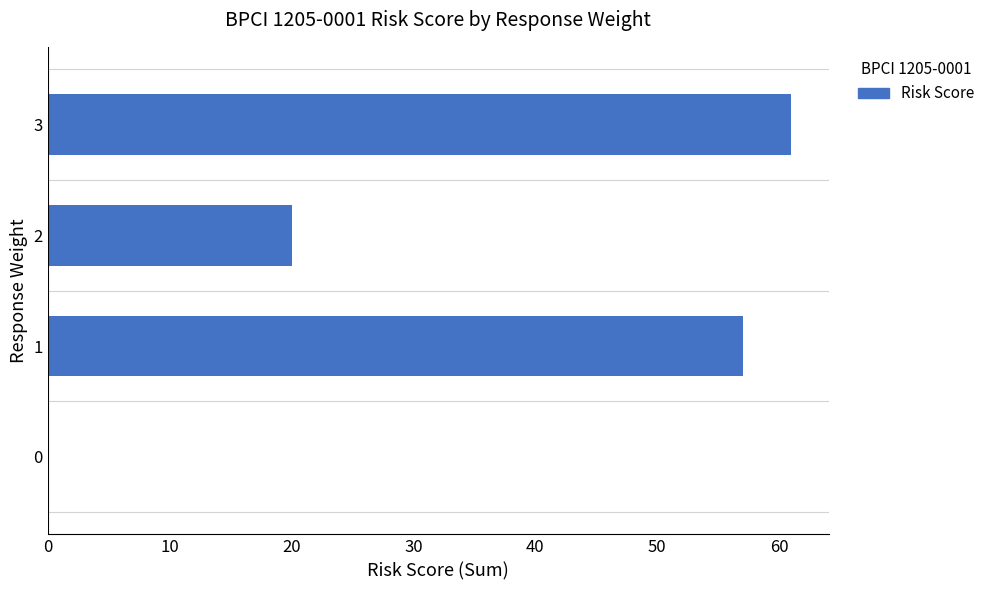

Read the value at 2.

20